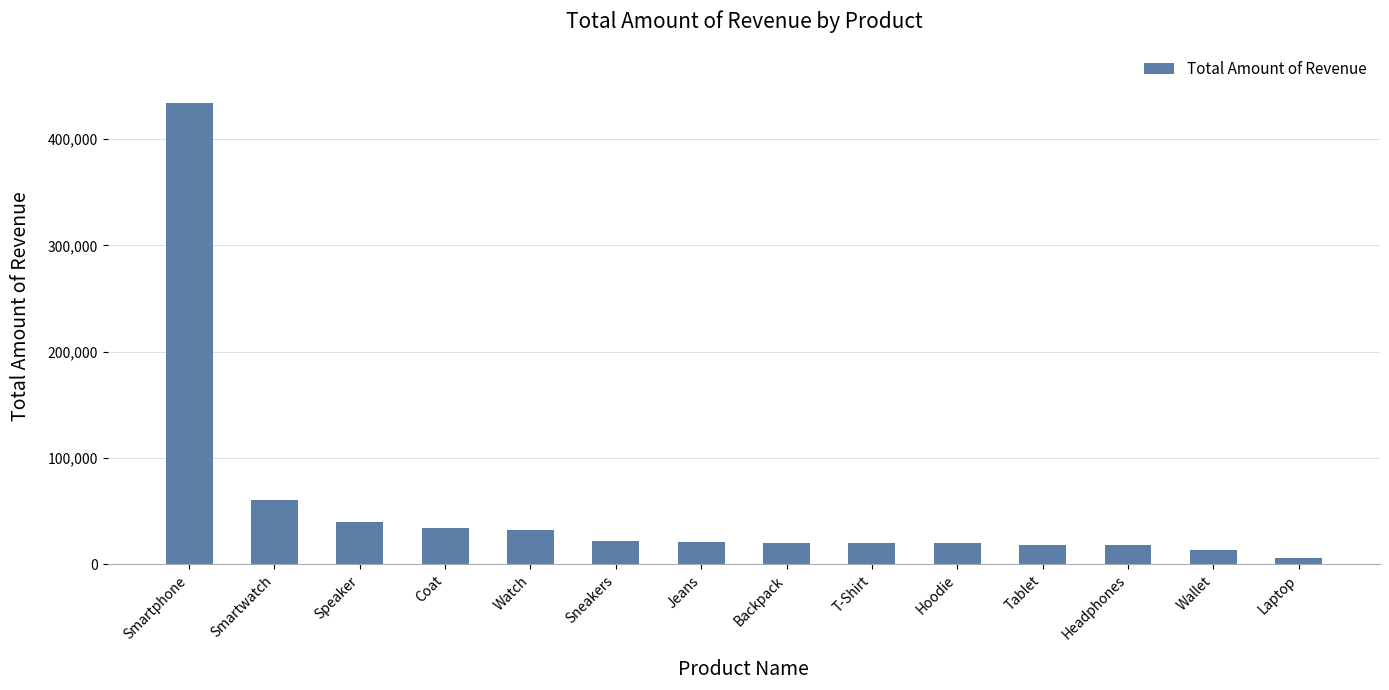

What is the label of the 3rd bar from the right?

Headphones